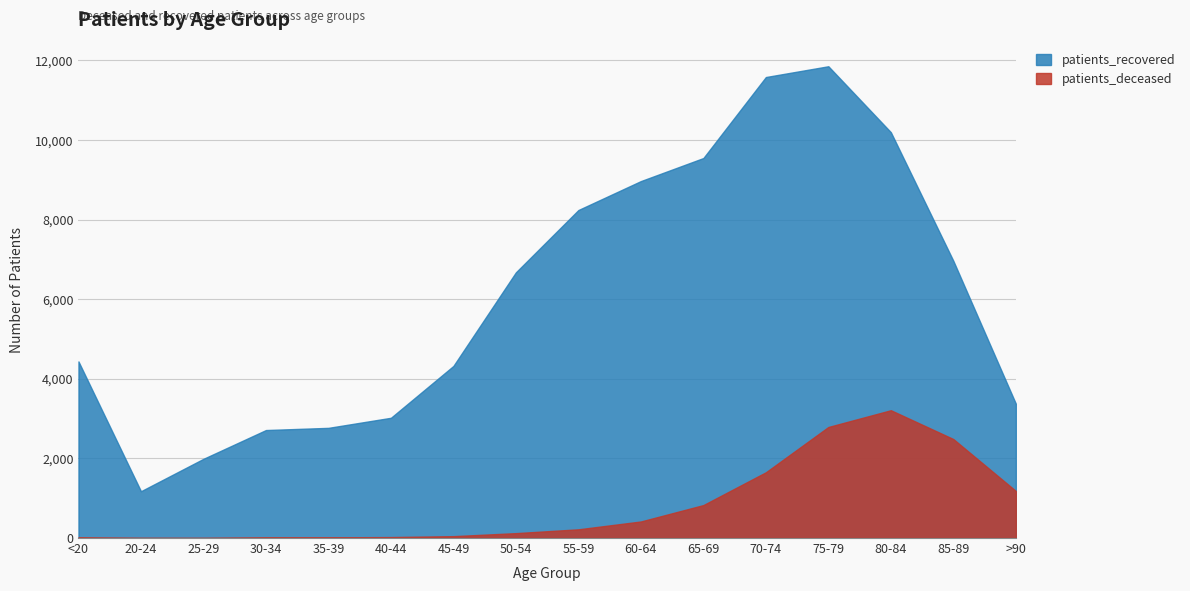

How many values in the patients_deceased series are below 219?

8